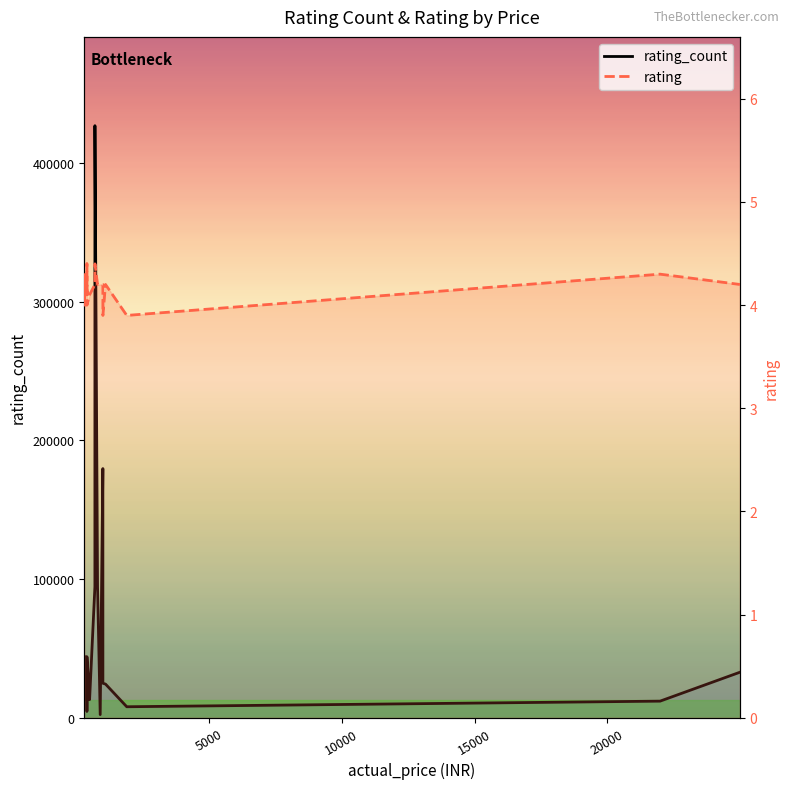

Which series has the largest total across all categories?

rating_count